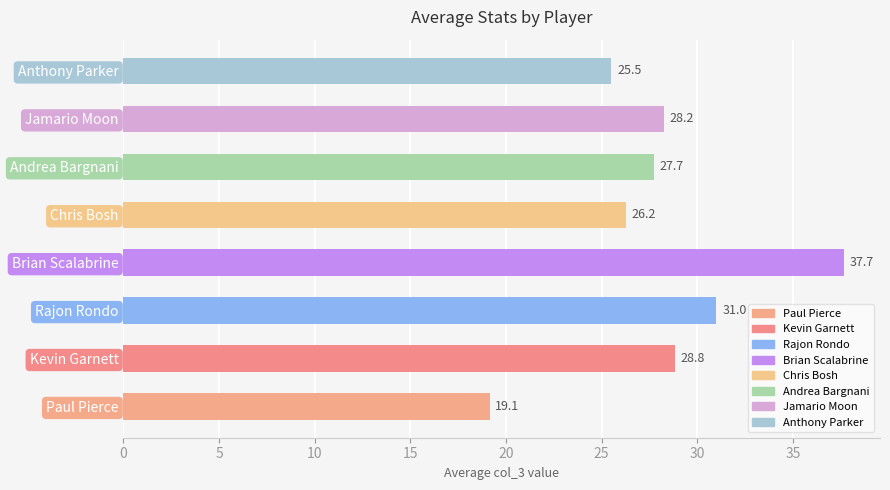

What is the minimum value shown in the chart?

19.1